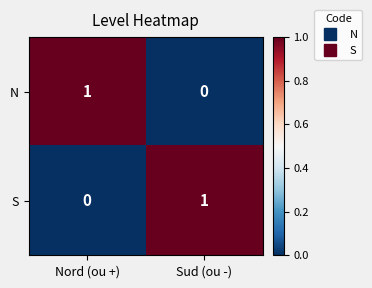

Rank the categories by S value from highest to lowest.

Sud (ou -), Nord (ou +)